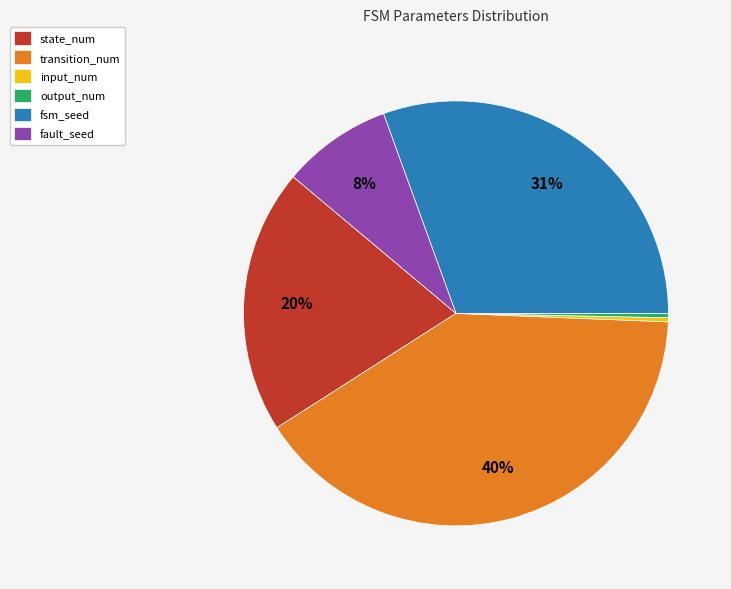

To the nearest percent, what portion does transition_num represent?

40%